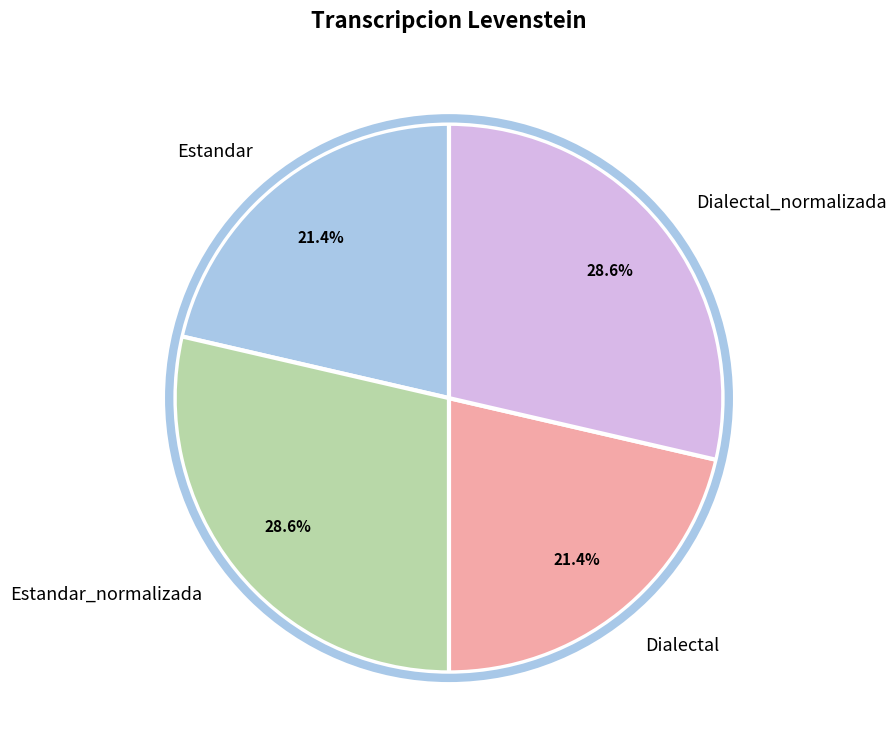

To the nearest percent, what is the average slice percentage?

25%